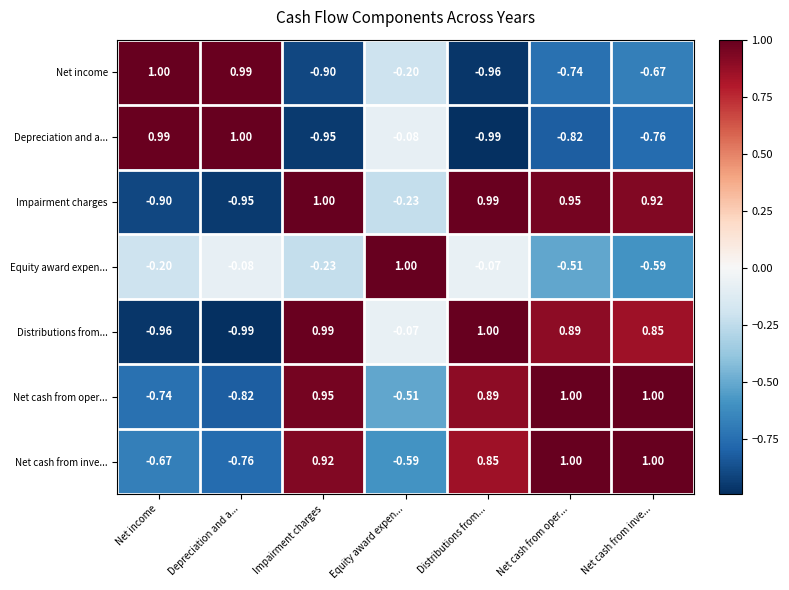

At Distributions from..., list the series in order from largest to smallest.

Distributions from..., Impairment charges, Net cash from oper..., Net cash from inve..., Equity award expen..., Net income, Depreciation and a...